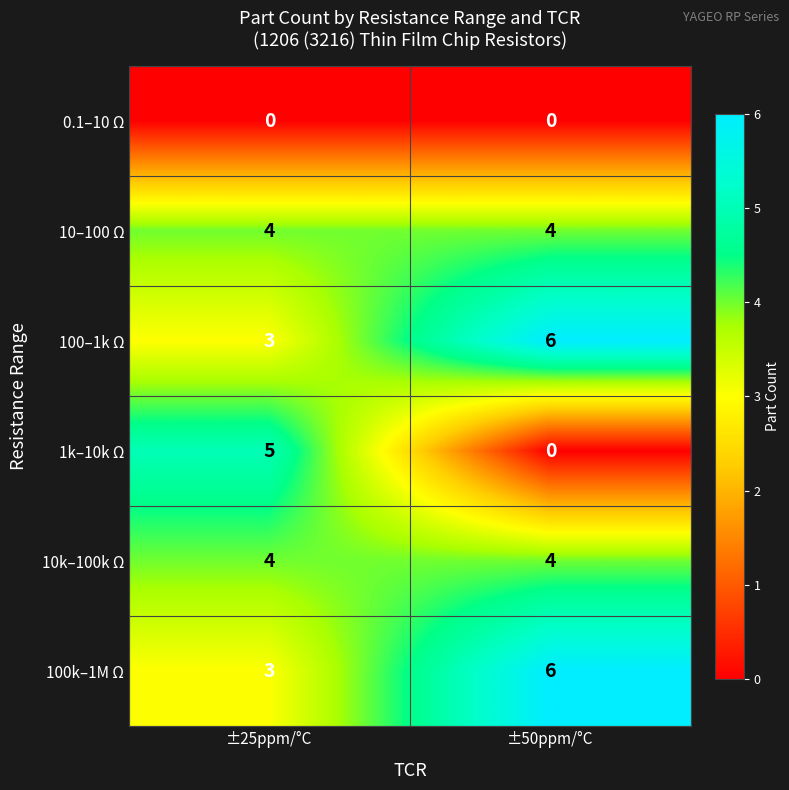

What value does the 10–100 Ω series have at ±25ppm/°C?

4